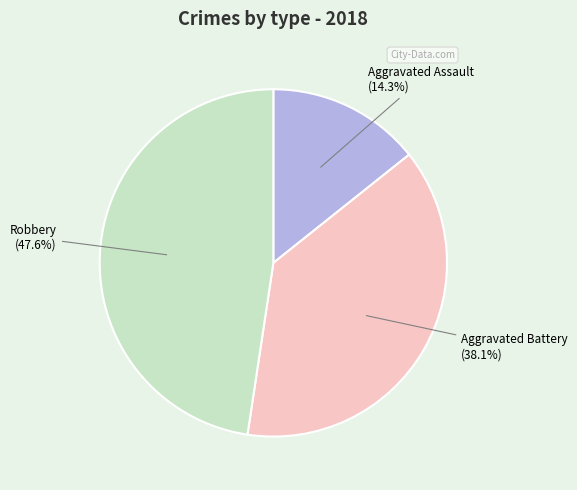

Which category has the smallest portion of the pie?

Aggravated Assault (14.3%)